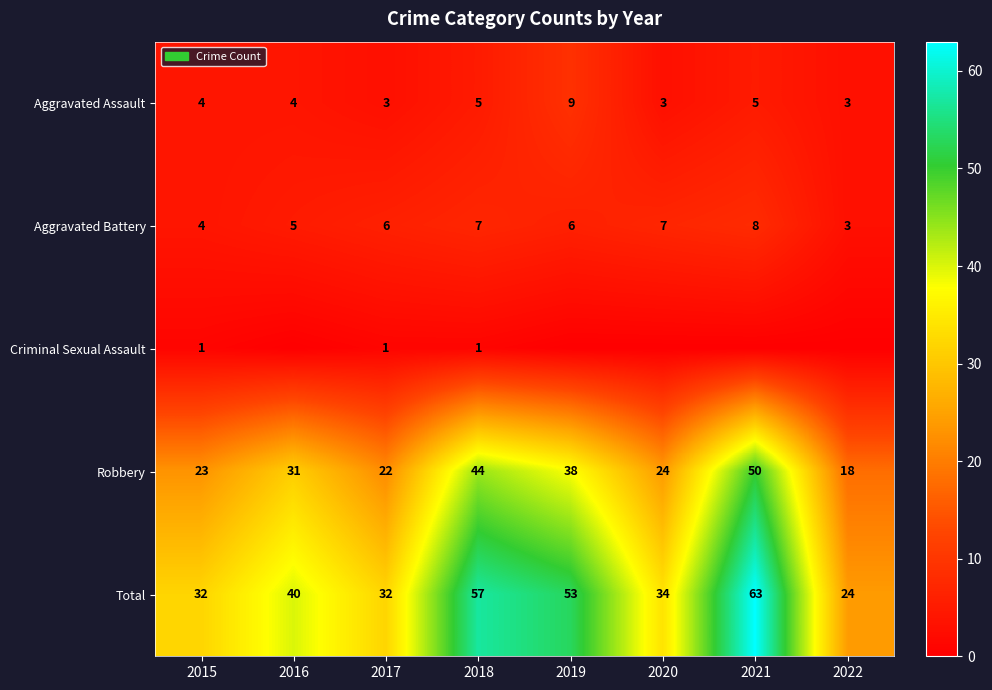

True or false: Aggravated Battery has a value of 2 at 2015.

False